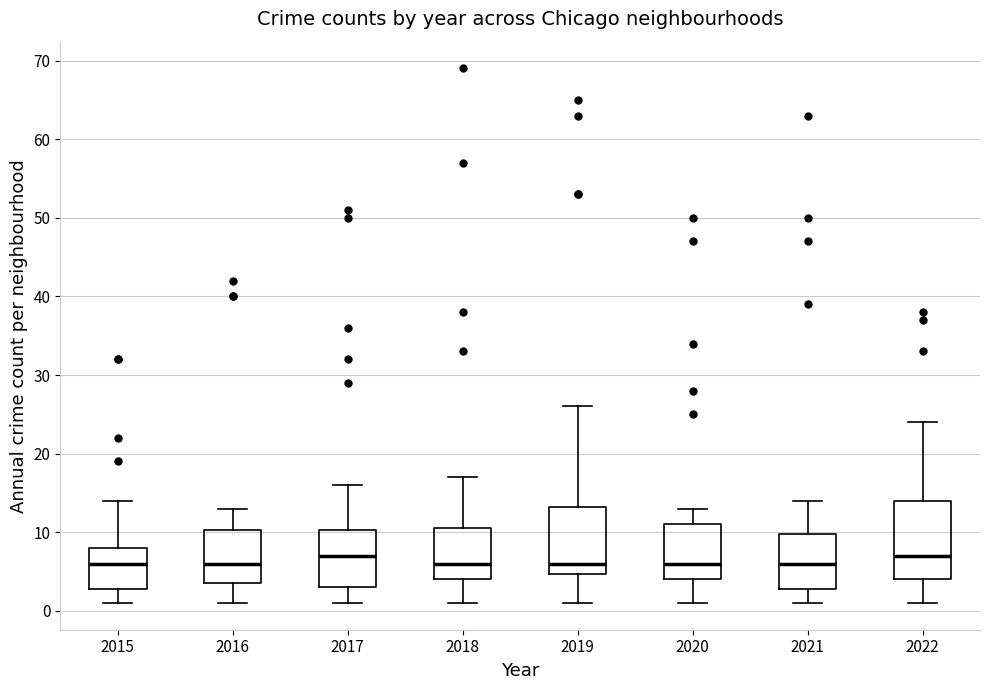

Reading left to right, transcribe this box plot: for each box, give where its median line is, the range the box spans, and where its two whiskers end, as read against the y-axis. The values are not printed on the chart, so give them approximately, as read against the axis.

2015: median 6, box 3 to 8, whiskers 1 to 14
2016: median 6, box 4 to 10, whiskers 1 to 13
2017: median 7, box 3 to 10, whiskers 1 to 16
2018: median 6, box 4 to 11, whiskers 1 to 17
2019: median 6, box 5 to 13, whiskers 1 to 26
2020: median 6, box 4 to 11, whiskers 1 to 13
2021: median 6, box 3 to 10, whiskers 1 to 14
2022: median 7, box 4 to 14, whiskers 1 to 24